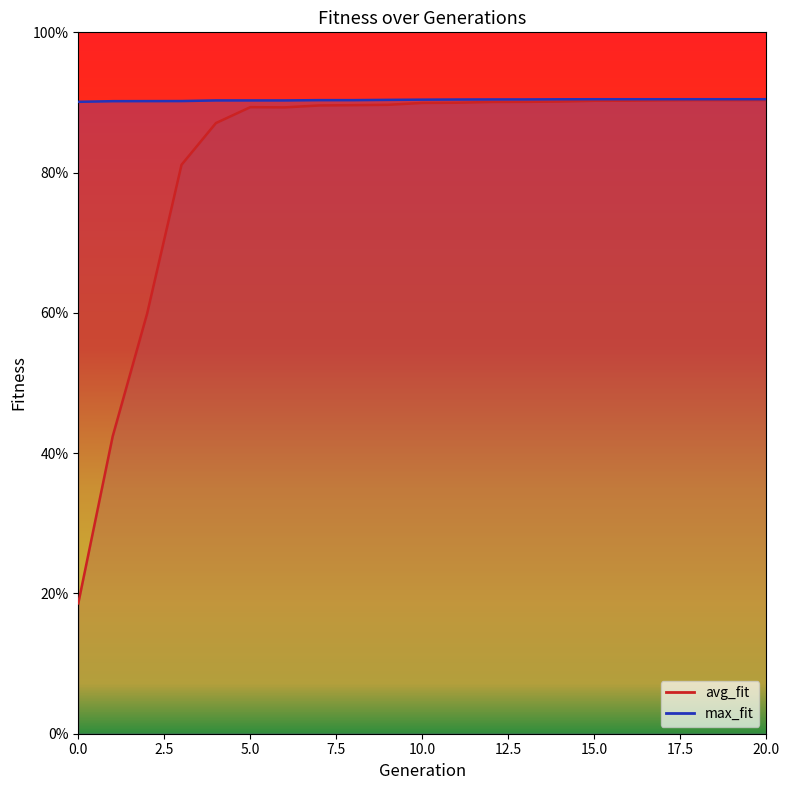

At 10, list the series in order from largest to smallest.

max_fit, avg_fit